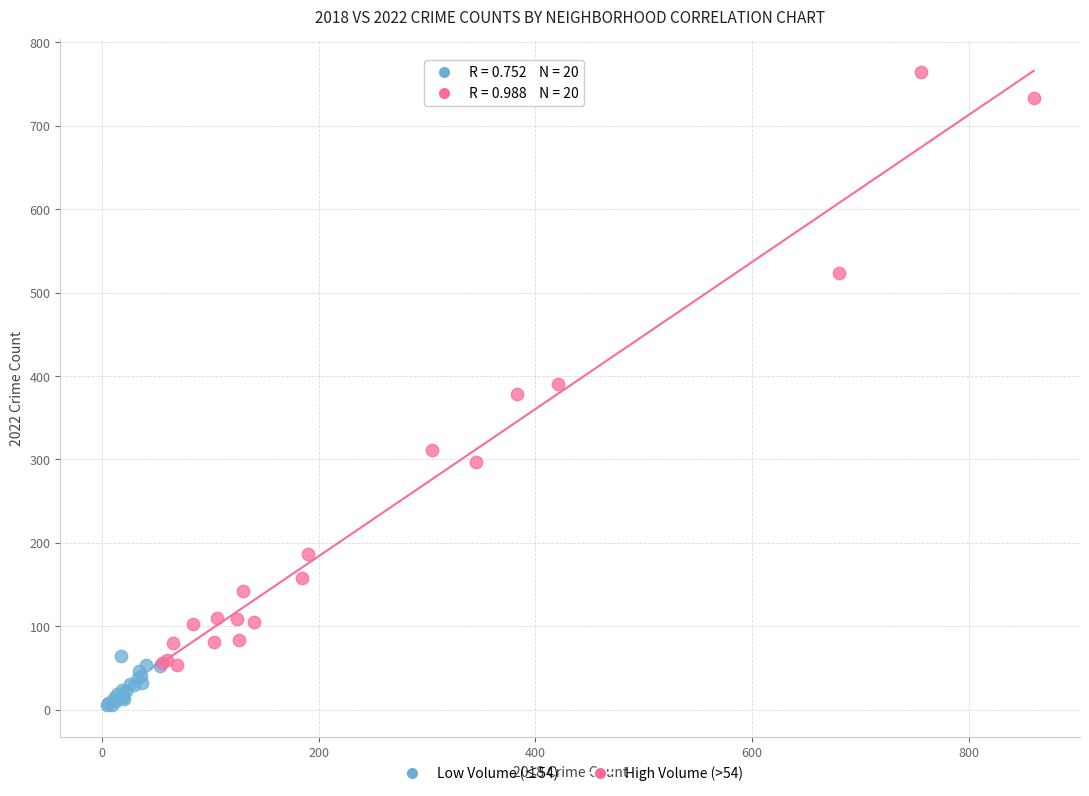

Which series reaches the minimum Y coordinate?

Low Volume (≤54)